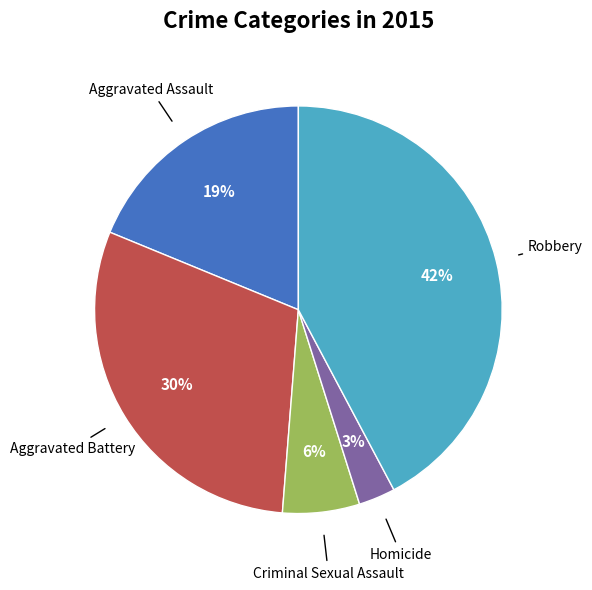

To the nearest percent, what is the average slice percentage?

20%